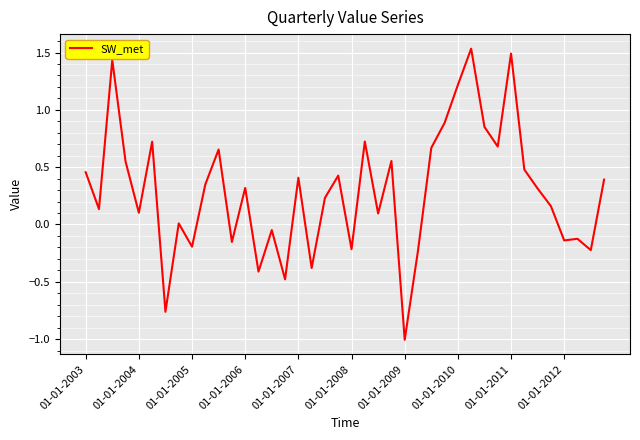

What is the minimum value shown in the chart?

-1.0